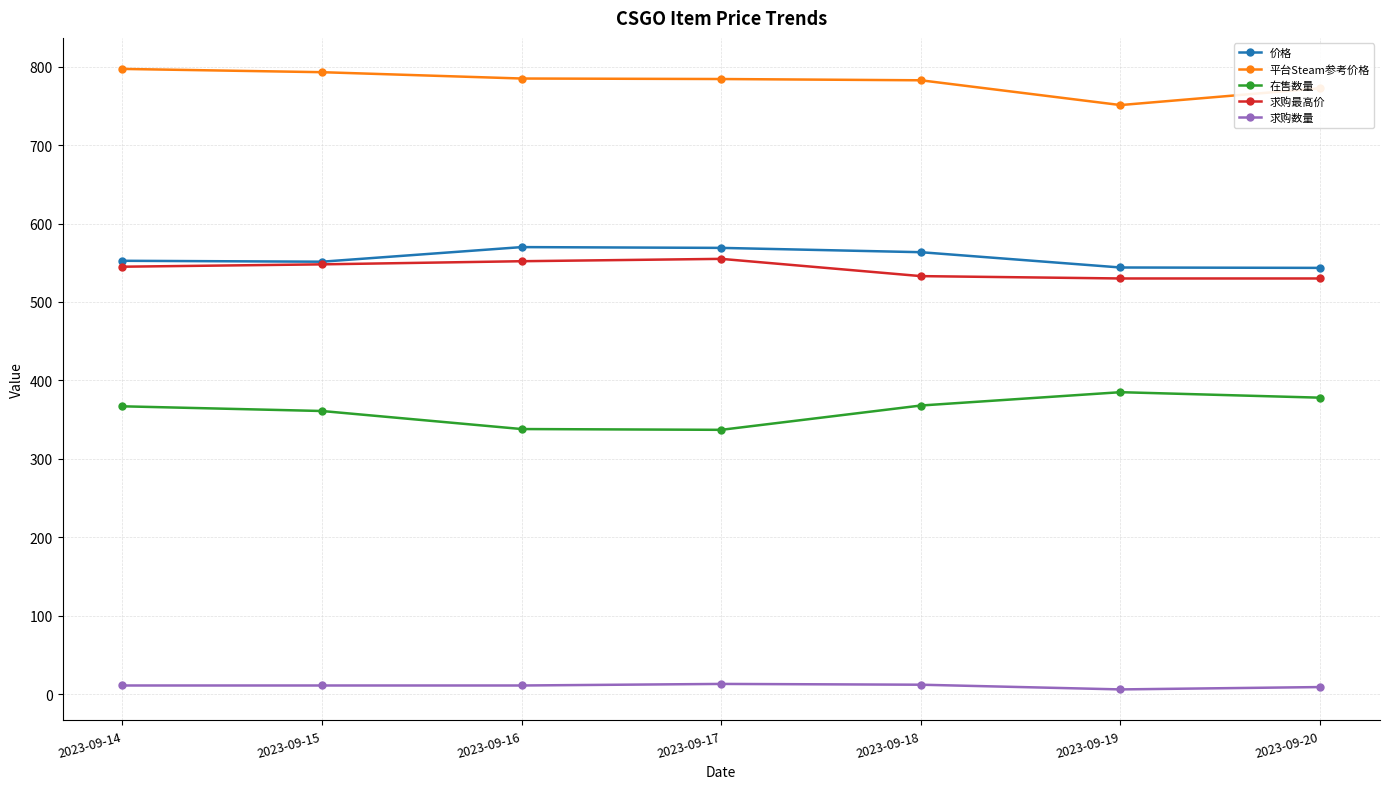

What is the sum of all 求购最高价 values?

3793.0